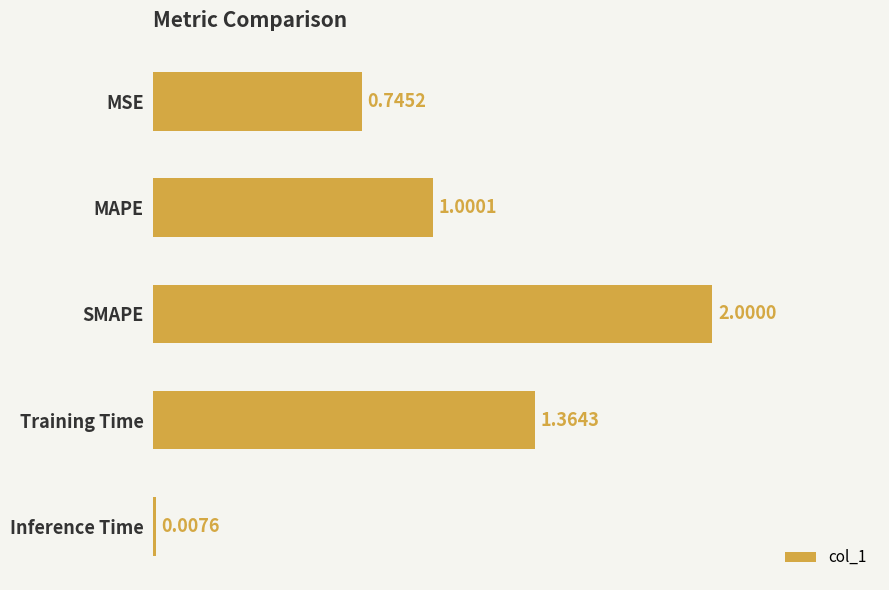

At which category does the chart reach its peak across all series?

SMAPE